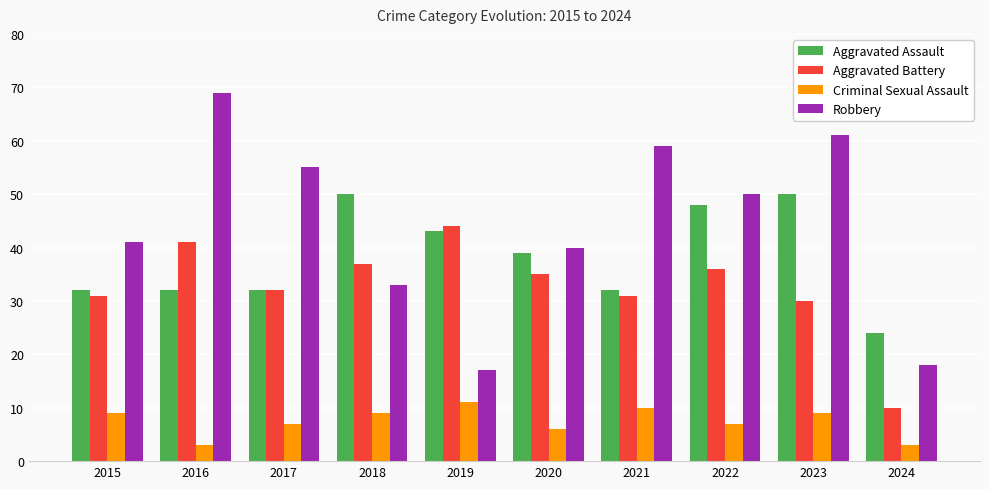

Rank the series by their maximum value, from lowest to highest.

Criminal Sexual Assault, Aggravated Battery, Aggravated Assault, Robbery